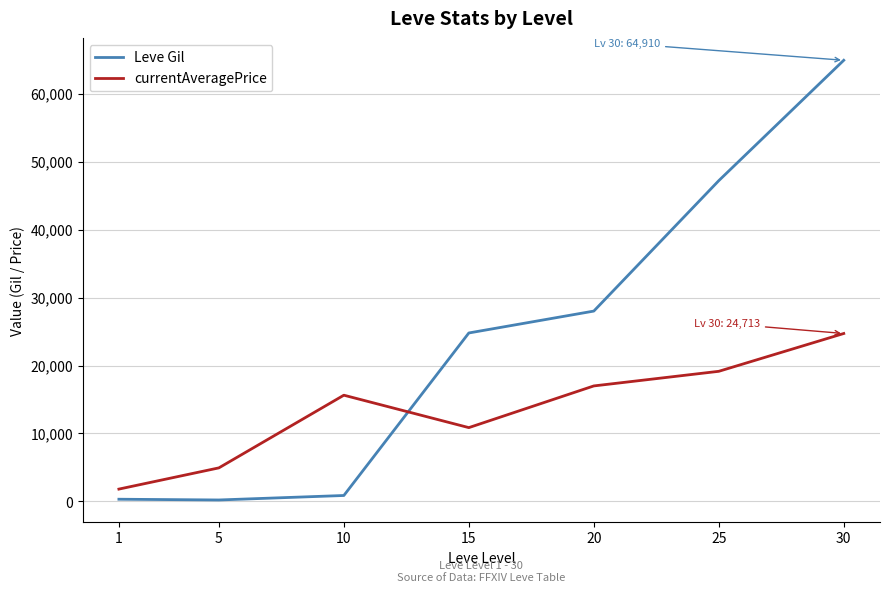

Which series has the largest range (max minus min)?

Leve Gil